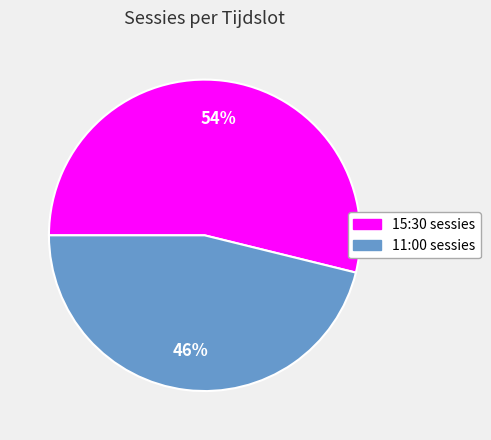

Which category has the biggest portion of the pie?

15:30 sessies